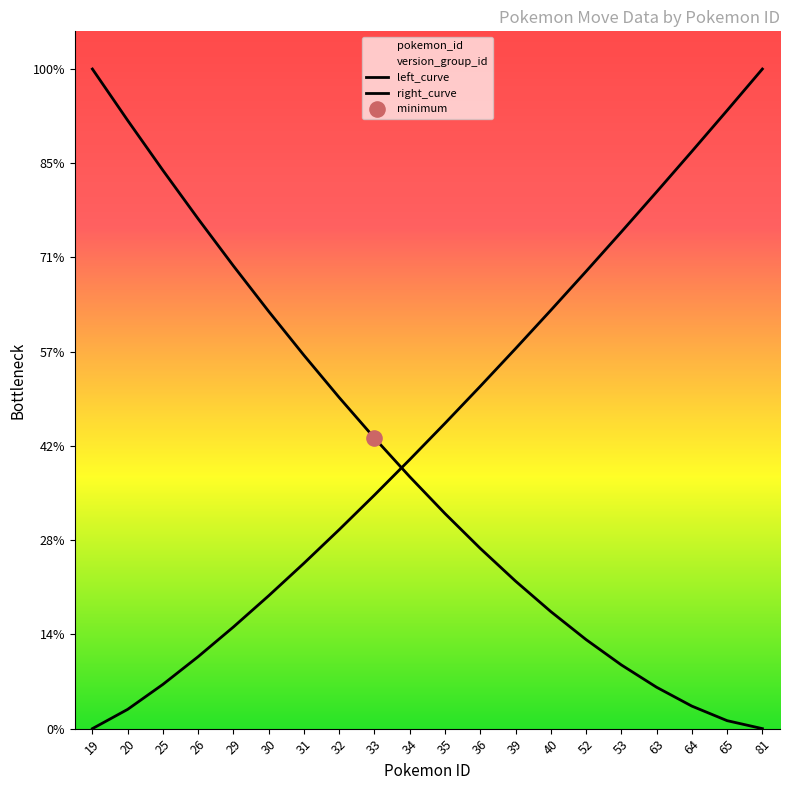

Which series has the widest spread of Y values?

left_curve